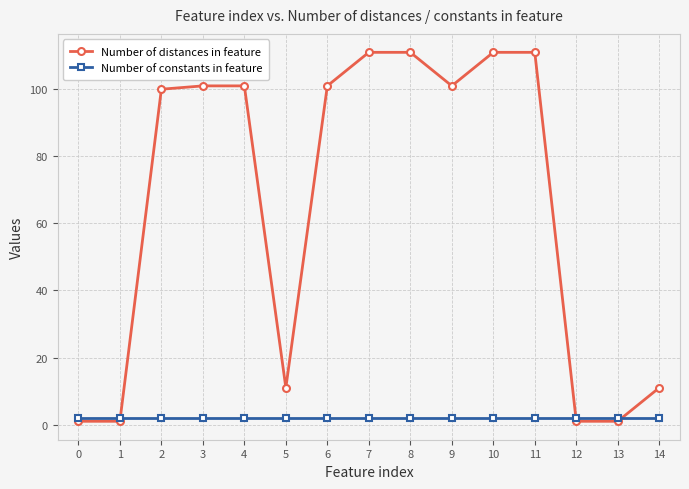

How many series are shown in this chart?

2